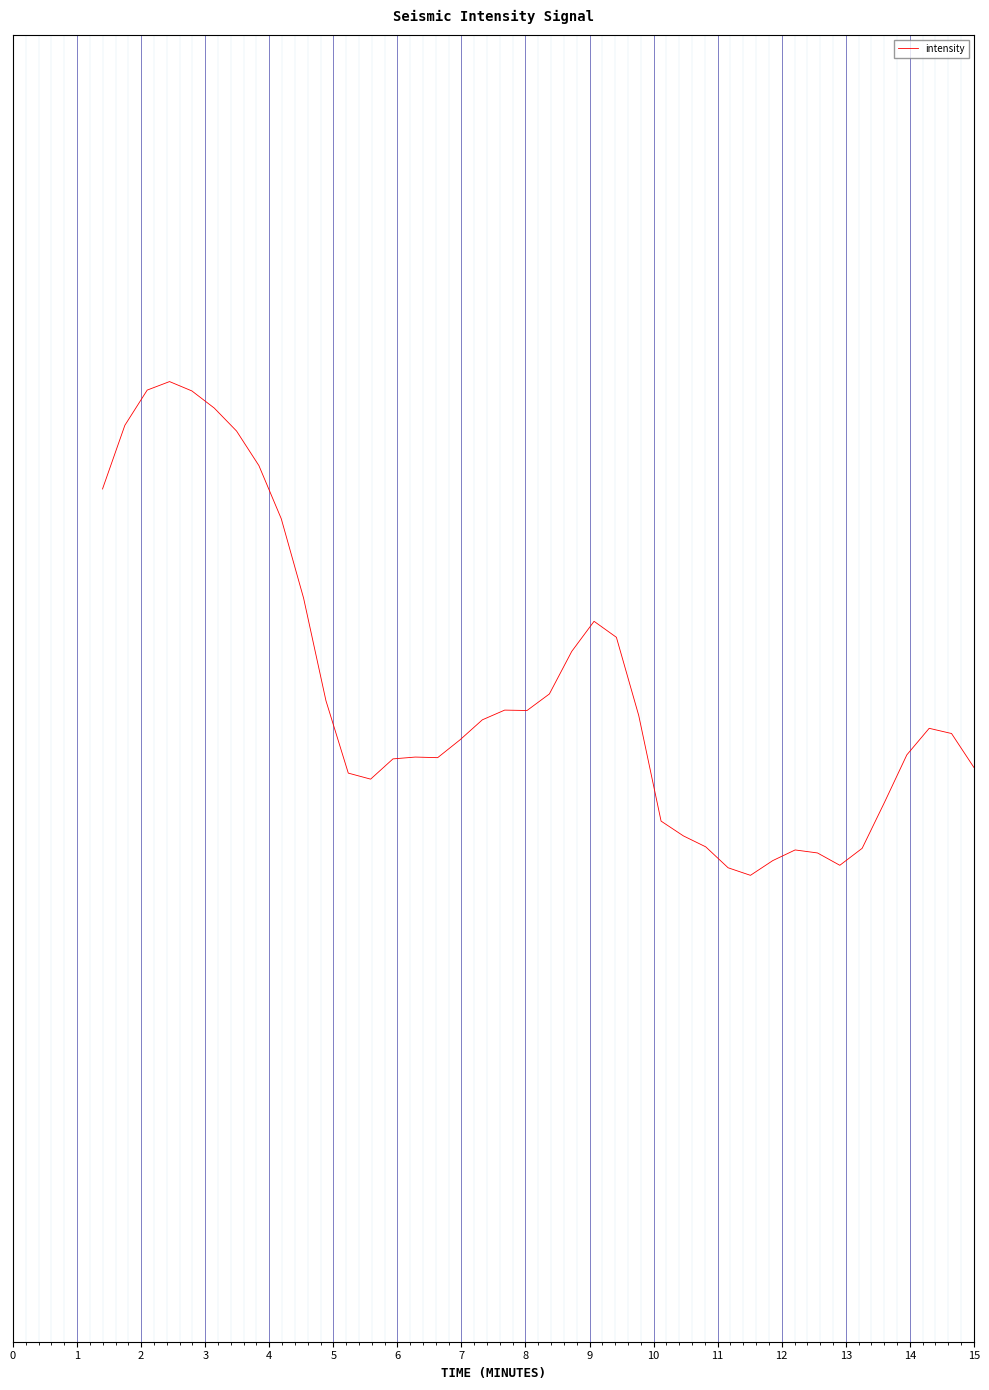

What is the difference between the maximum and second lowest values?

29.8